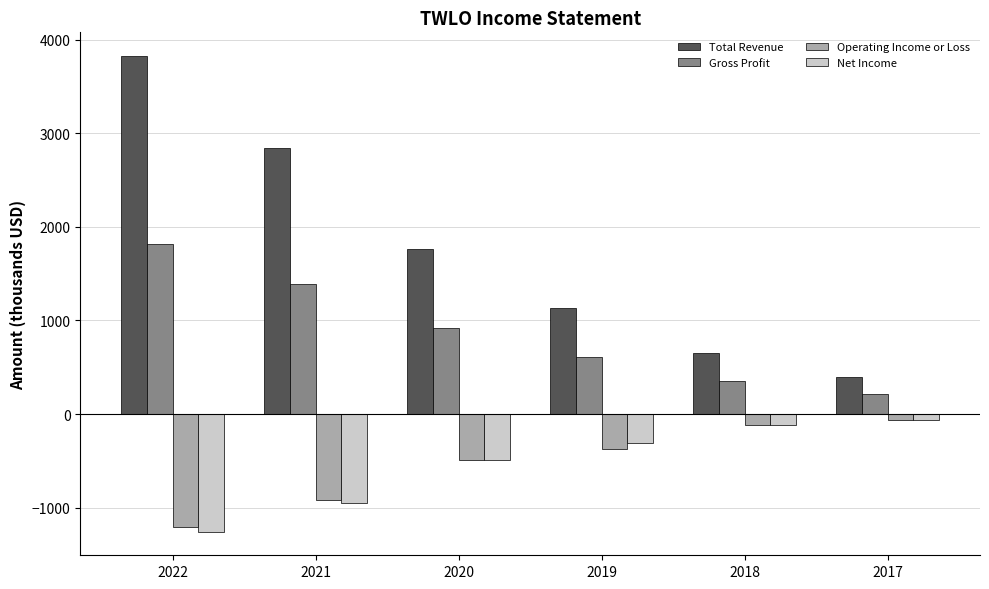

How many categories are shown in the chart?

6